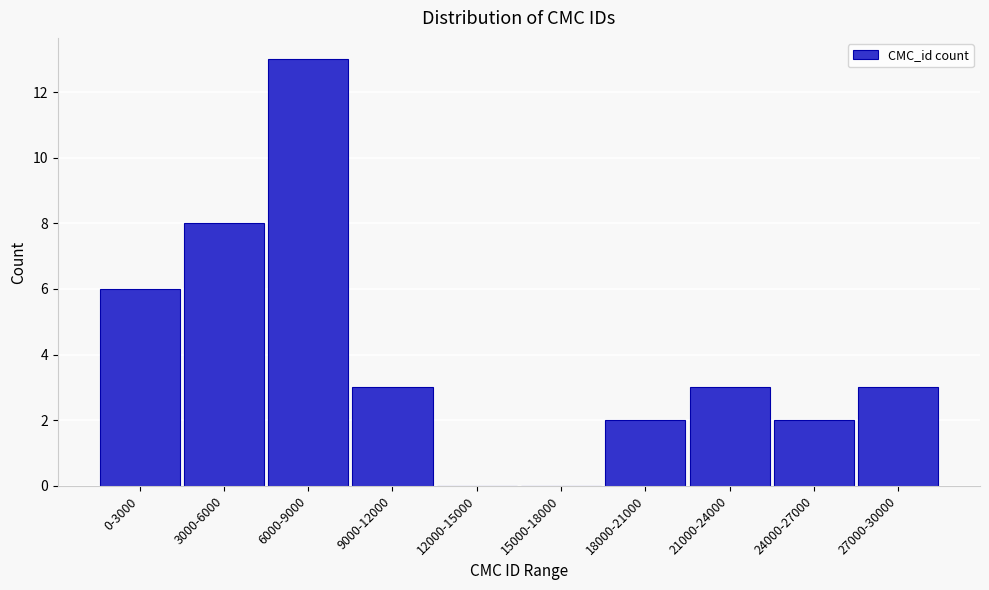

Reading left to right, list all the values displayed in this chart.

0-3000=6	3000-6000=8	6000-9000=13	9000-12000=3	12000-15000=0	15000-18000=0	18000-21000=2	21000-24000=3	24000-27000=2	27000-30000=3